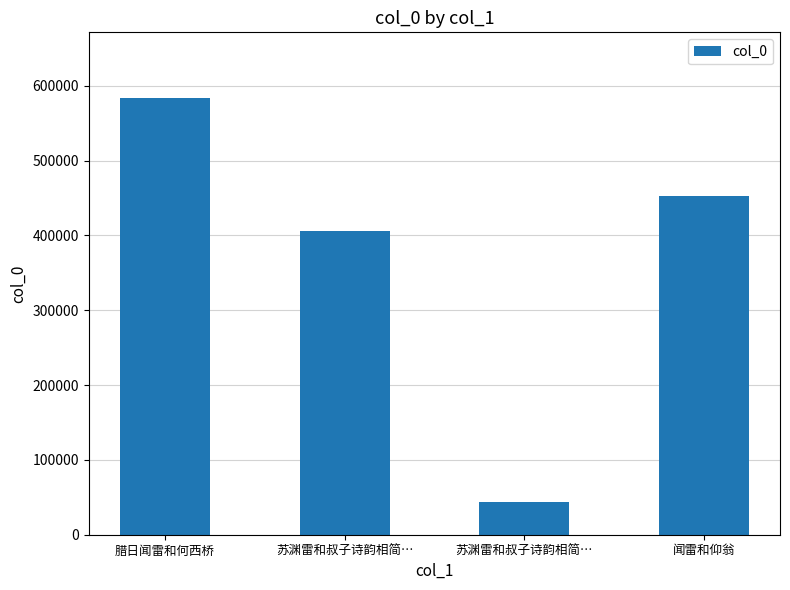

What is the value of the 4th bar from the left?

453365